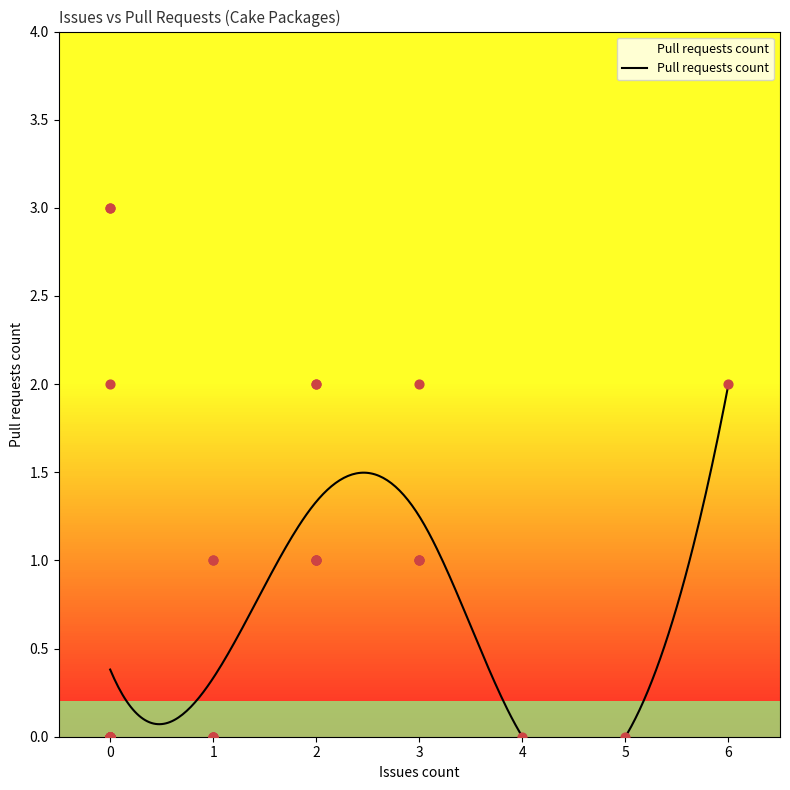

Between 1 and 1, which is larger?

1